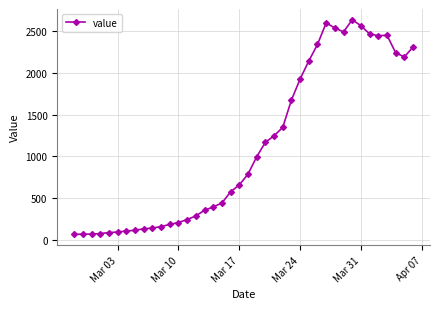

What is the average value?

1124